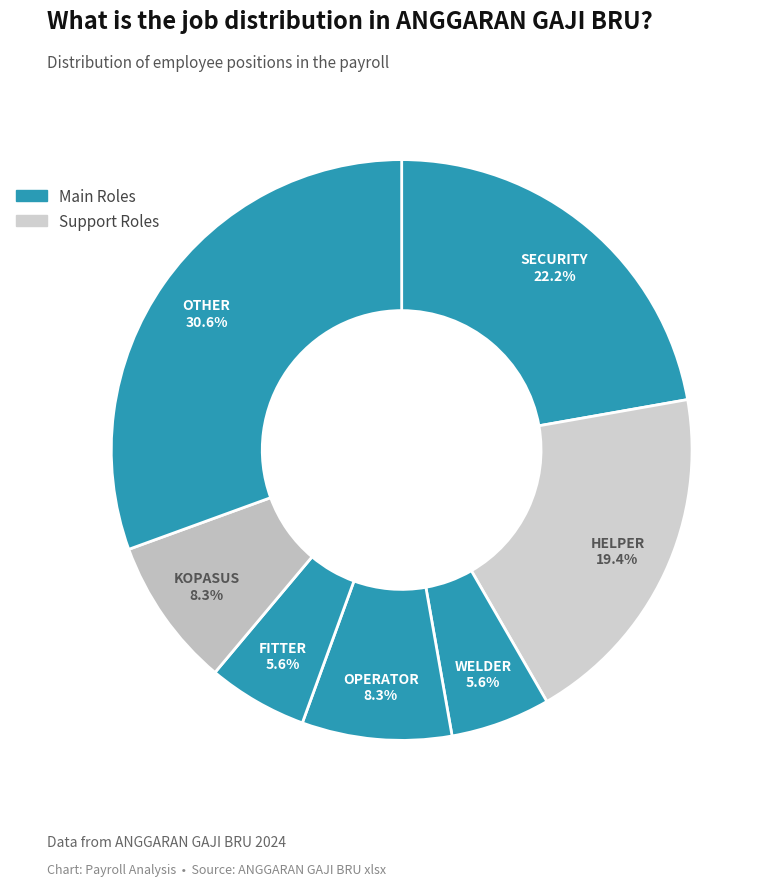

Which slice is the largest?

OTHER